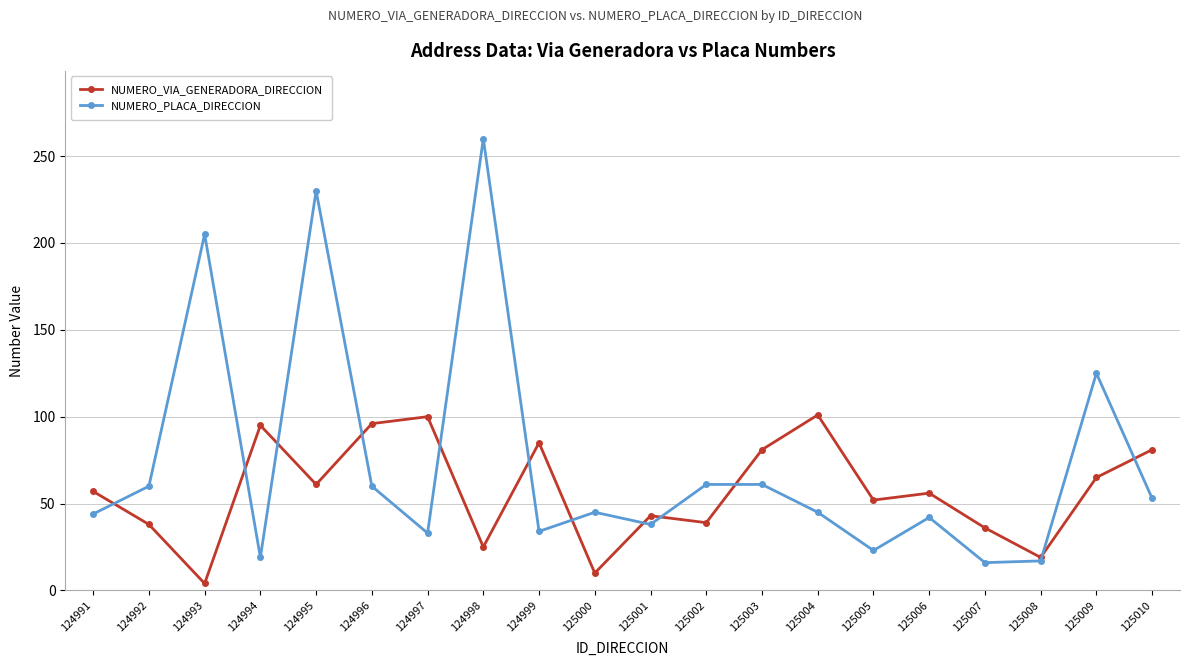

Rank the series by their average value, from highest to lowest.

NUMERO_PLACA_DIRECCION, NUMERO_VIA_GENERADORA_DIRECCION